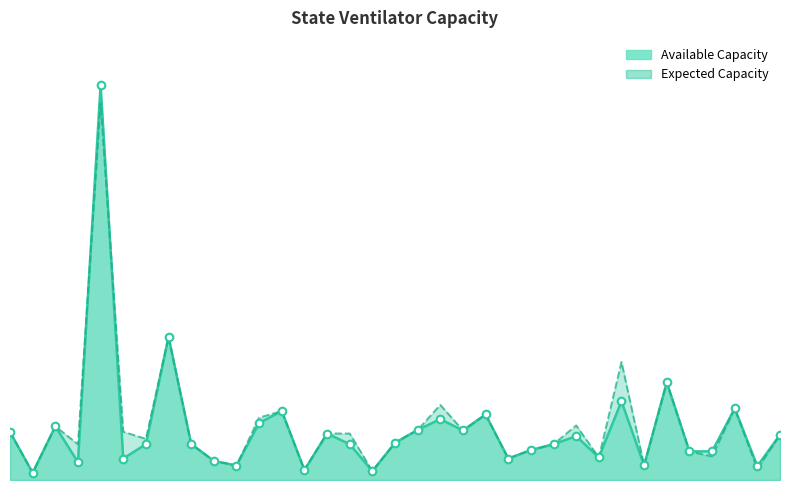

What are all the series names shown in the legend?

Available Capacity, Expected Capacity